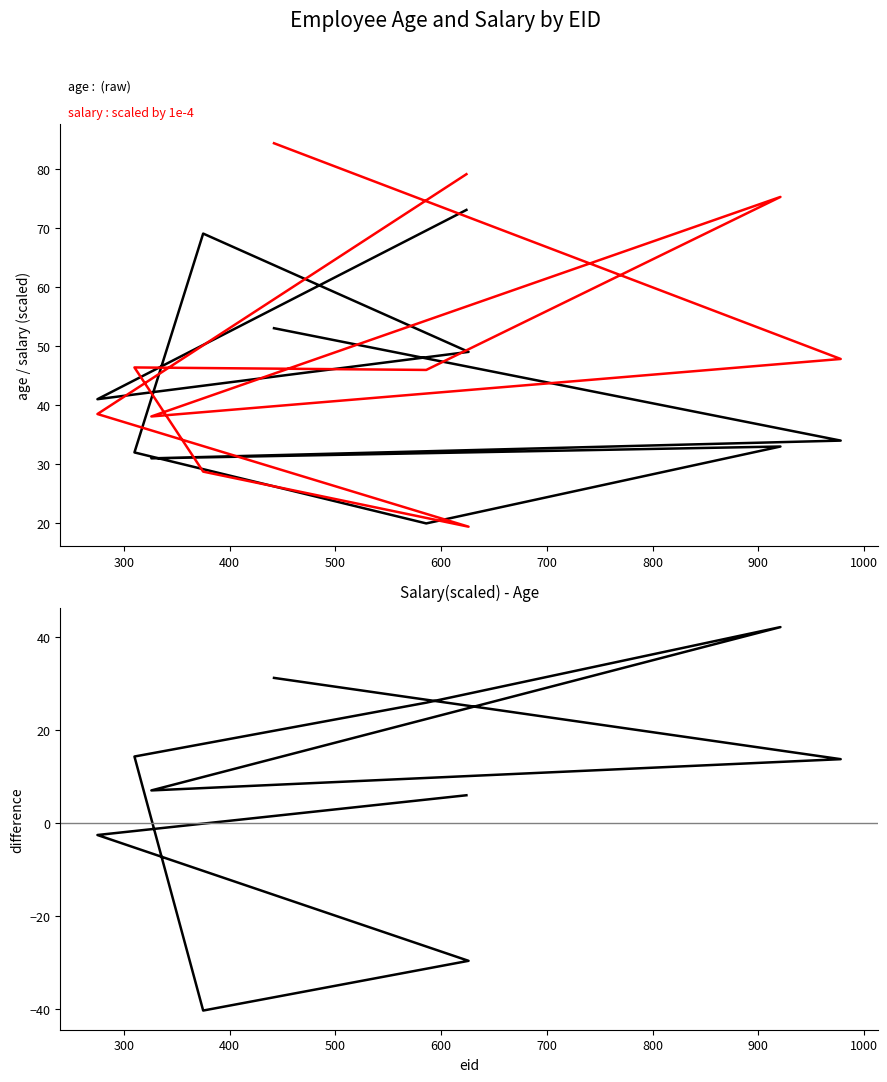

Rank the series by their average value, from lowest to highest.

salary_scaled - age, age, salary (×10⁻⁴)